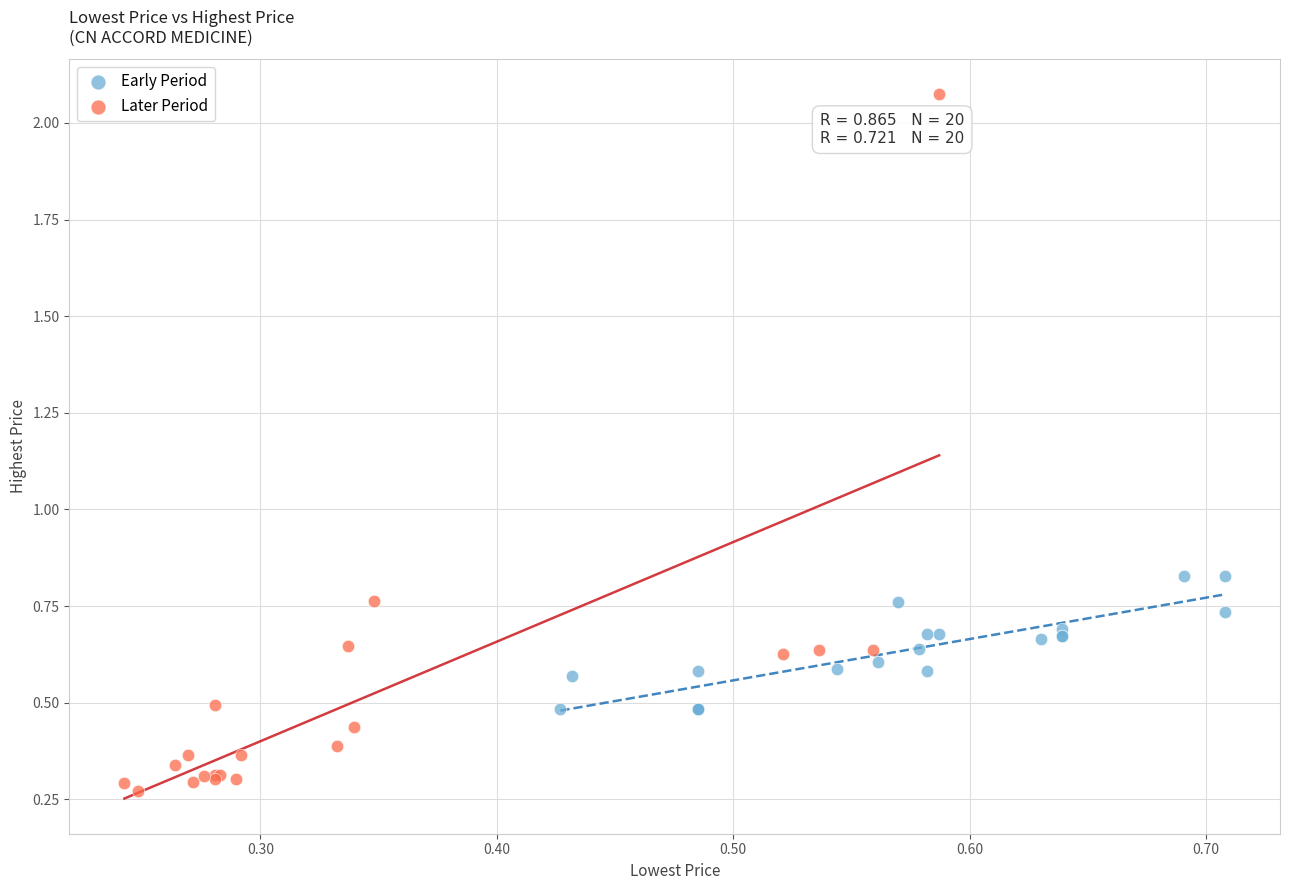

Which series contains the lowest Y value?

Later Period